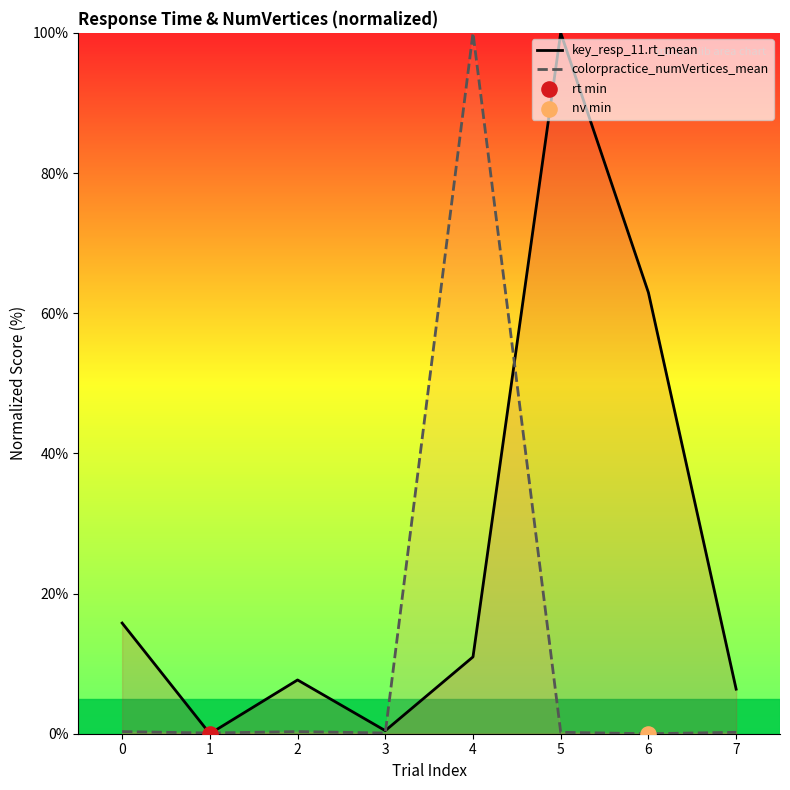

What are all the series names shown in the legend?

key_resp_11.rt_mean, colorpractice_numVertices_mean